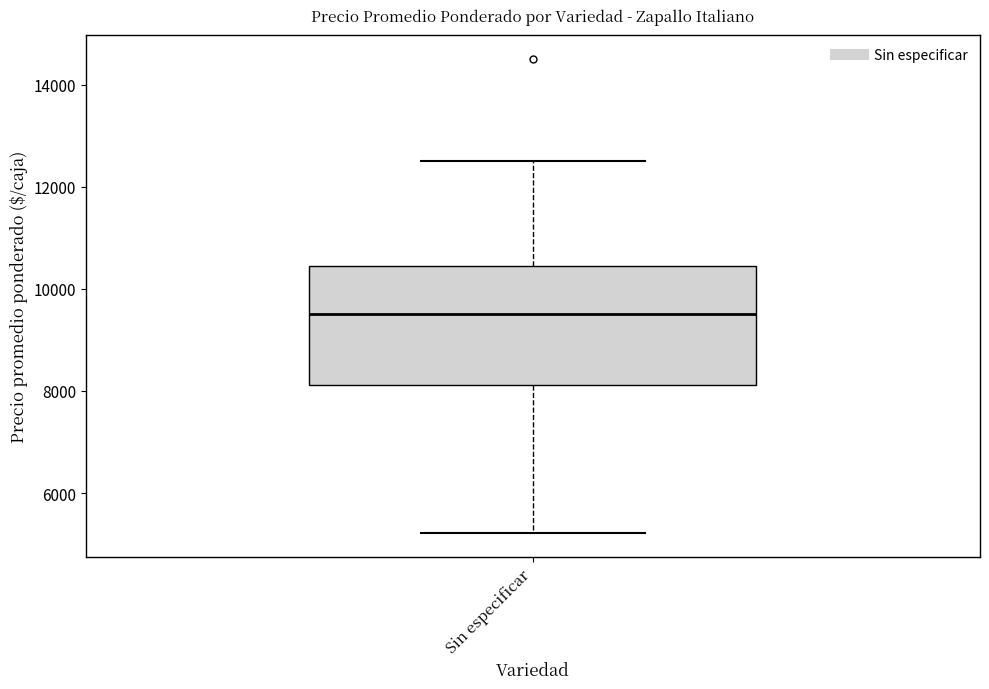

Transcribe this box plot: give where the median line is, the range the box spans, and where the two whiskers end, as read against the y-axis. The values are not printed on the chart, so give them approximately, as read against the axis.

median 9600, box 8200 to 10400, whiskers 5200 to 12600